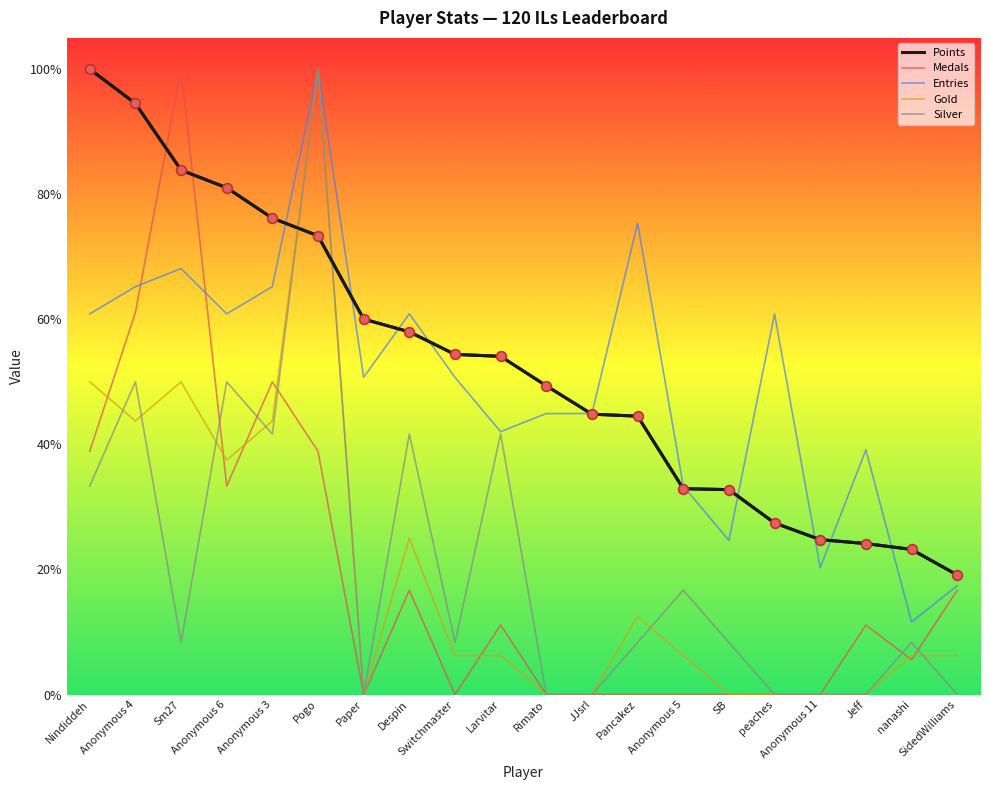

True or false: Points and Medals intersect in this chart.

True